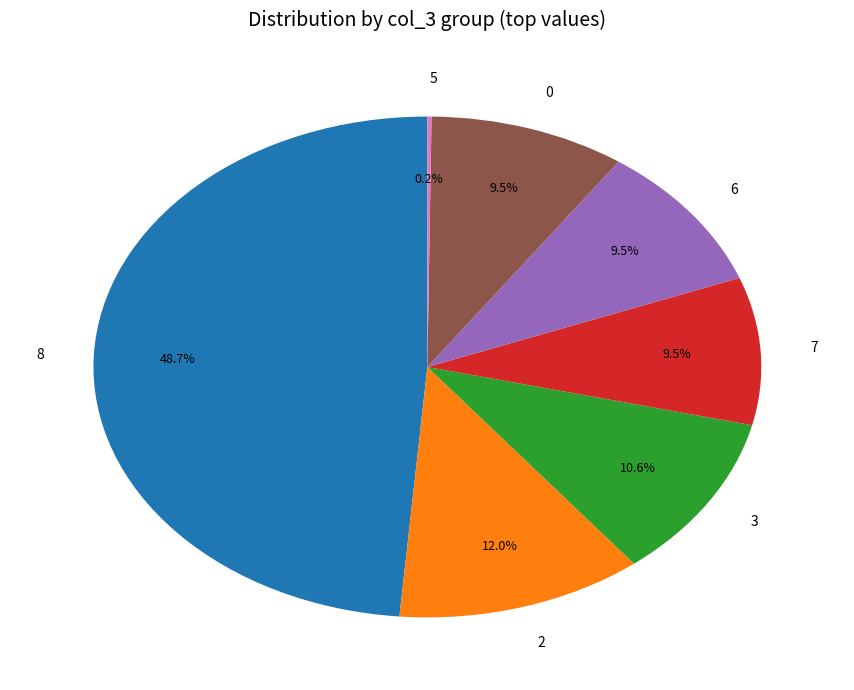

To the nearest percent, what is the difference between the largest and smallest slice percentages?

48%